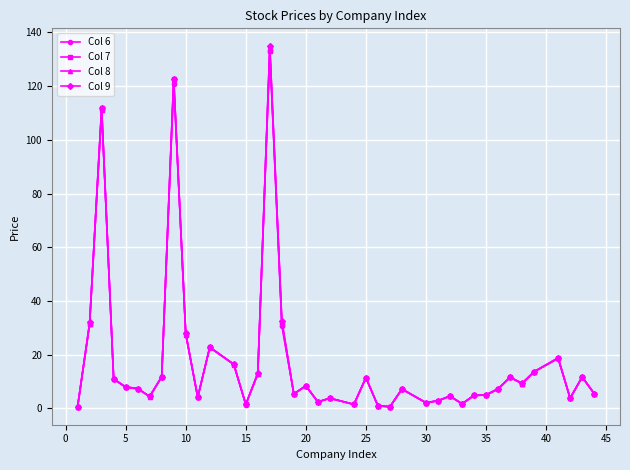

True or false: Col 9 has more than 2 points higher than both neighbors.

True